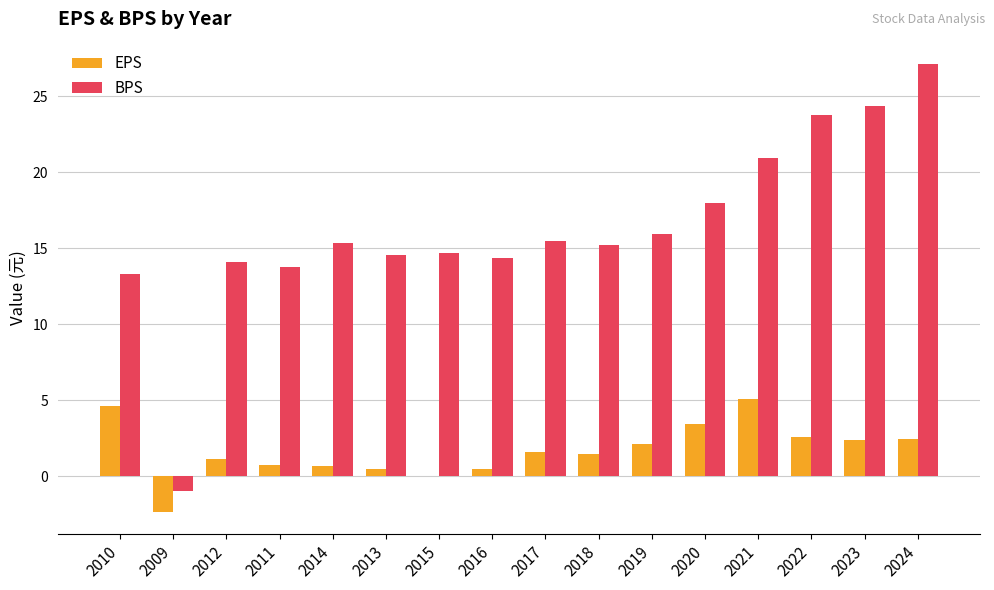

Which series has the largest total across all categories?

BPS